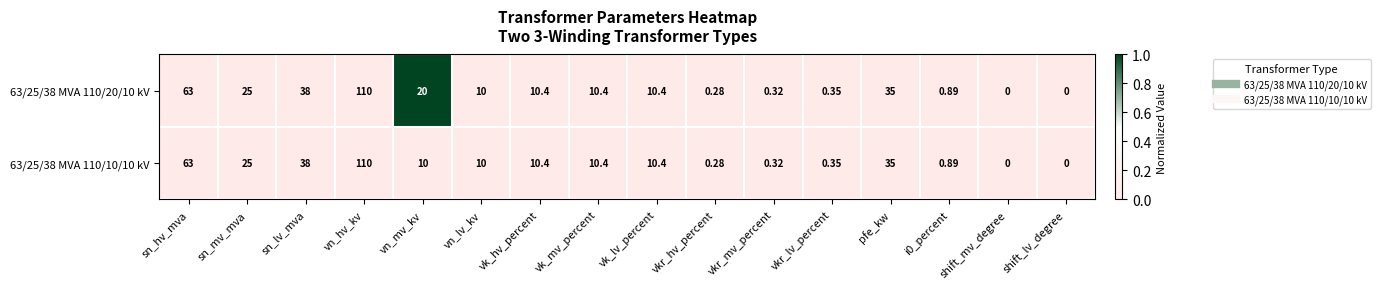

Where does the 63/25/38 MVA 110/20/10 kV series first go above 10?

sn_hv_mva